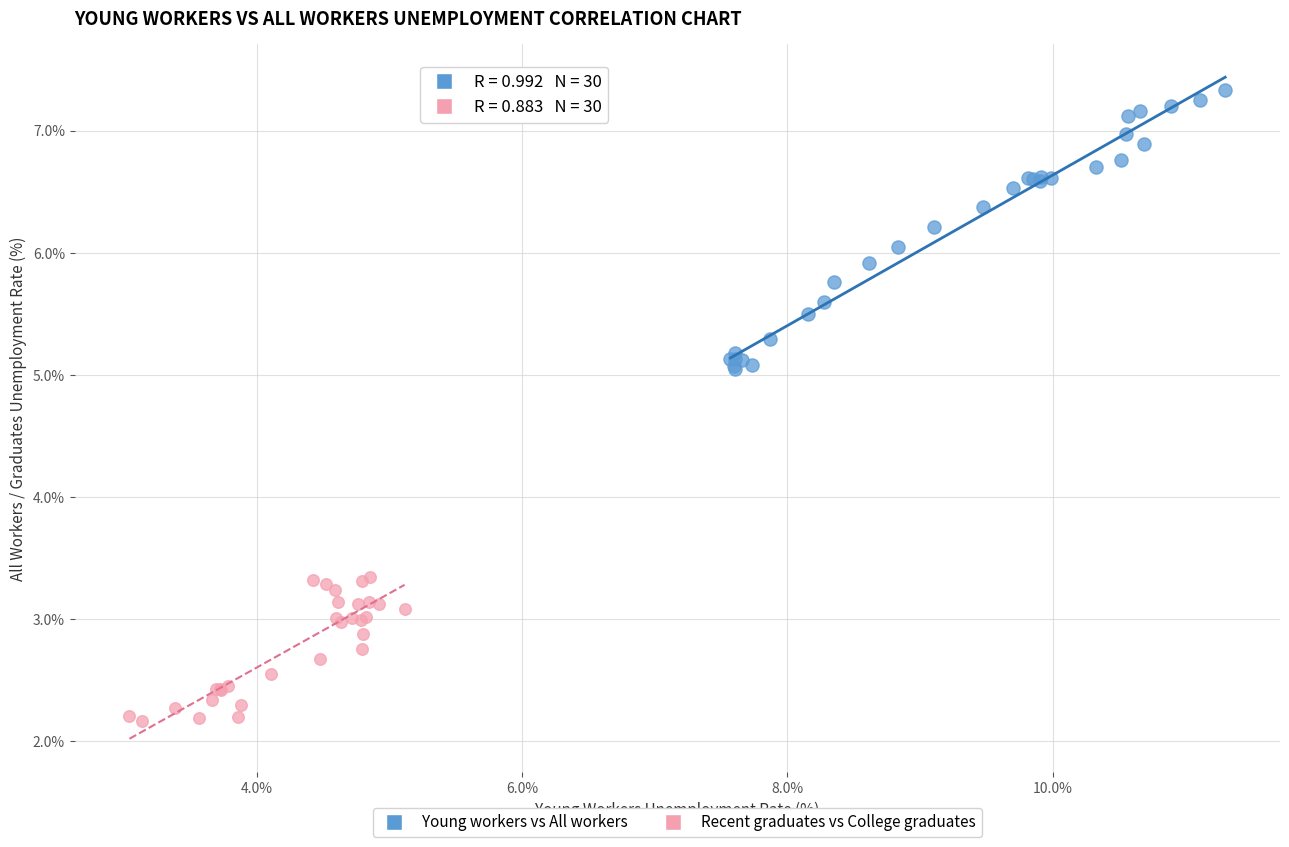

Which series reaches the minimum Y coordinate?

Recent graduates vs College graduates